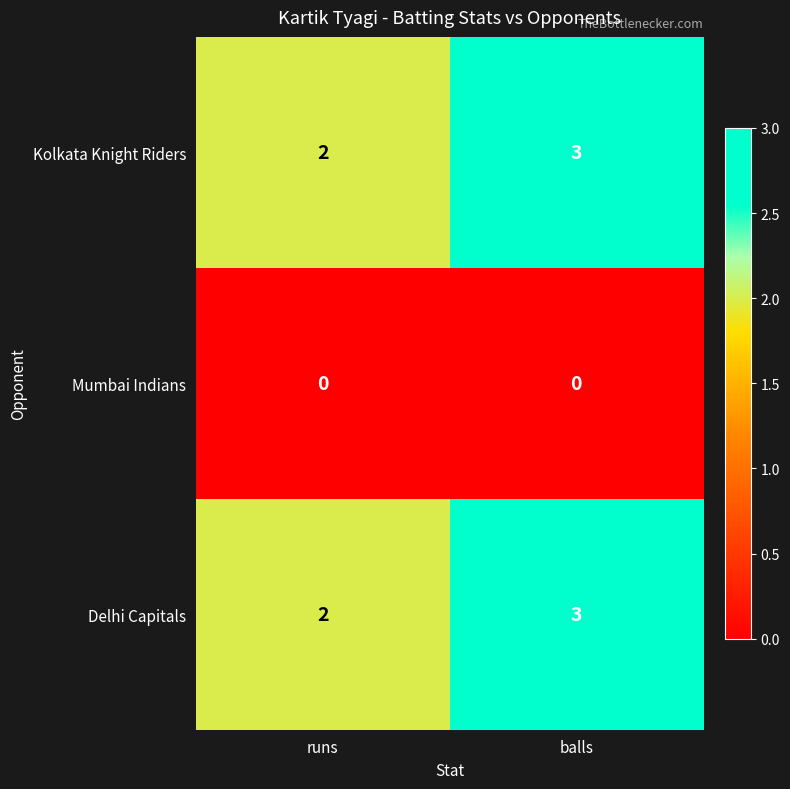

What is the maximum value shown in the chart?

3